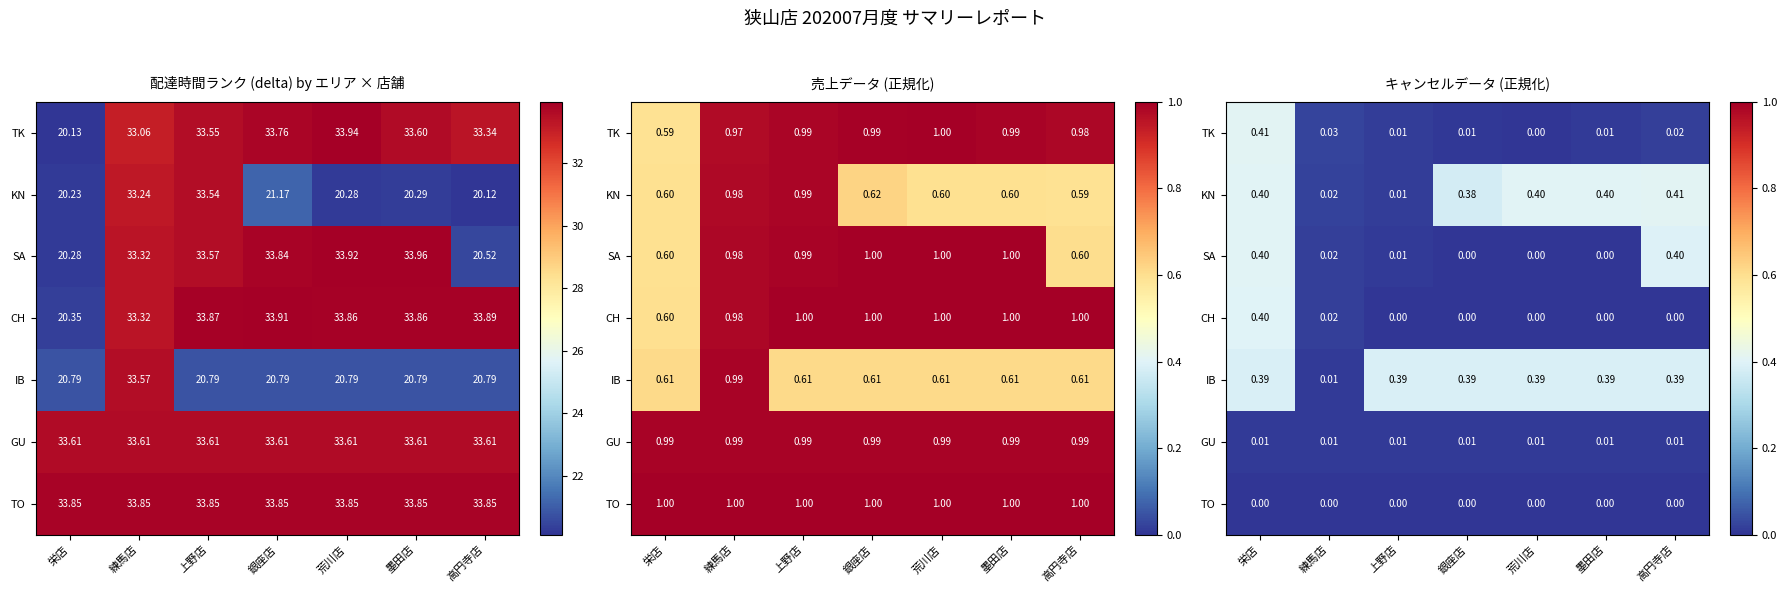

The KN series shows 0.4 at 高円寺店. True or false?

True